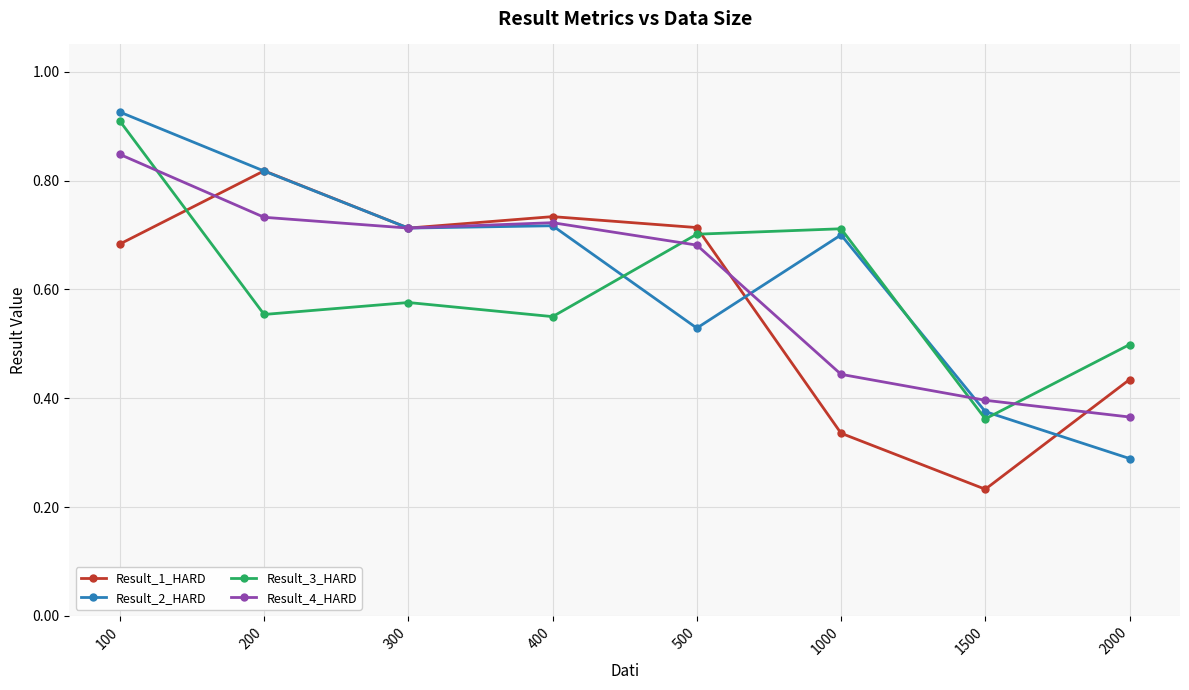

The value of Result_3_HARD at 1000 is 0.7. True or false?

True